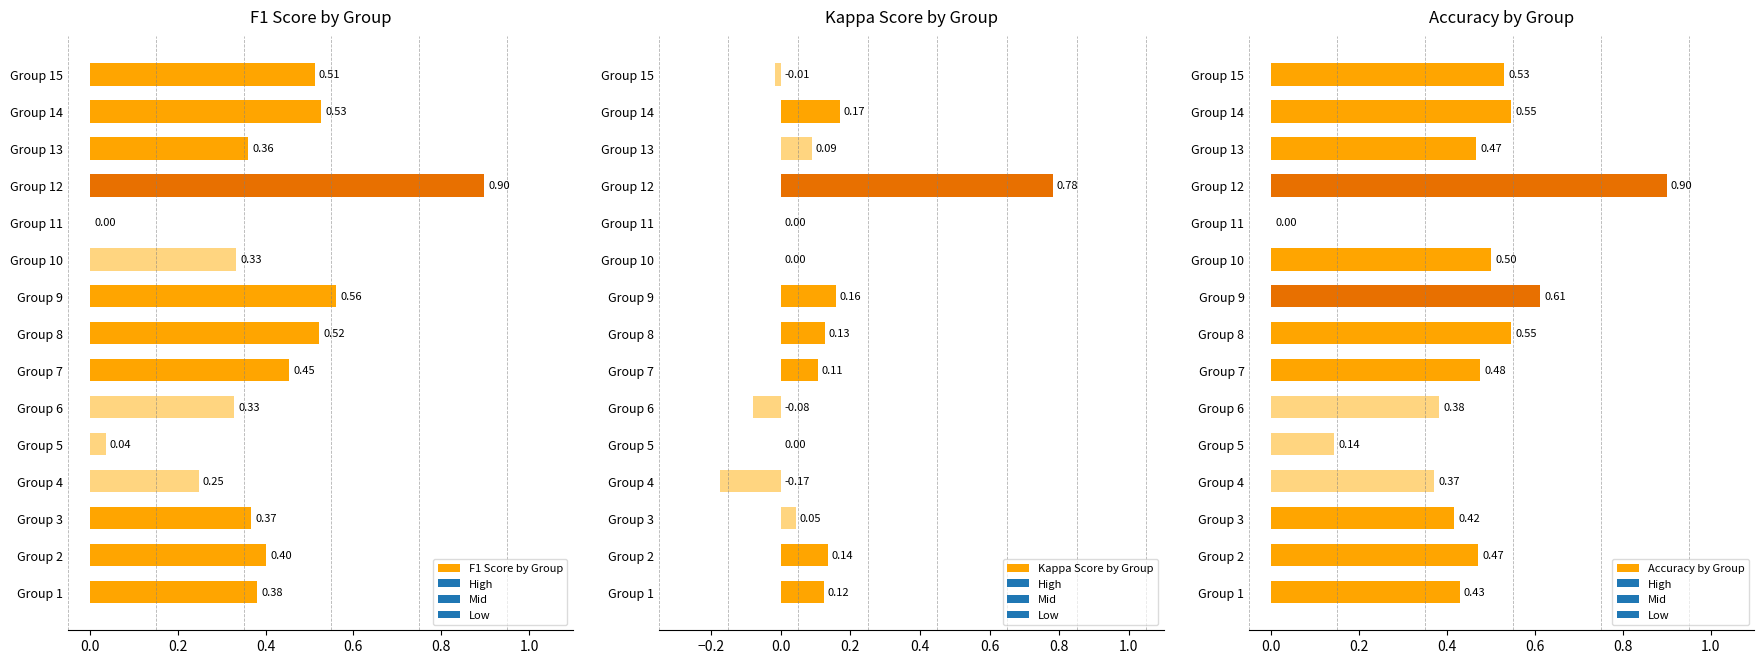

What is the sum of the Kappa Score by Group values at Group 9 and Group 8?

0.3